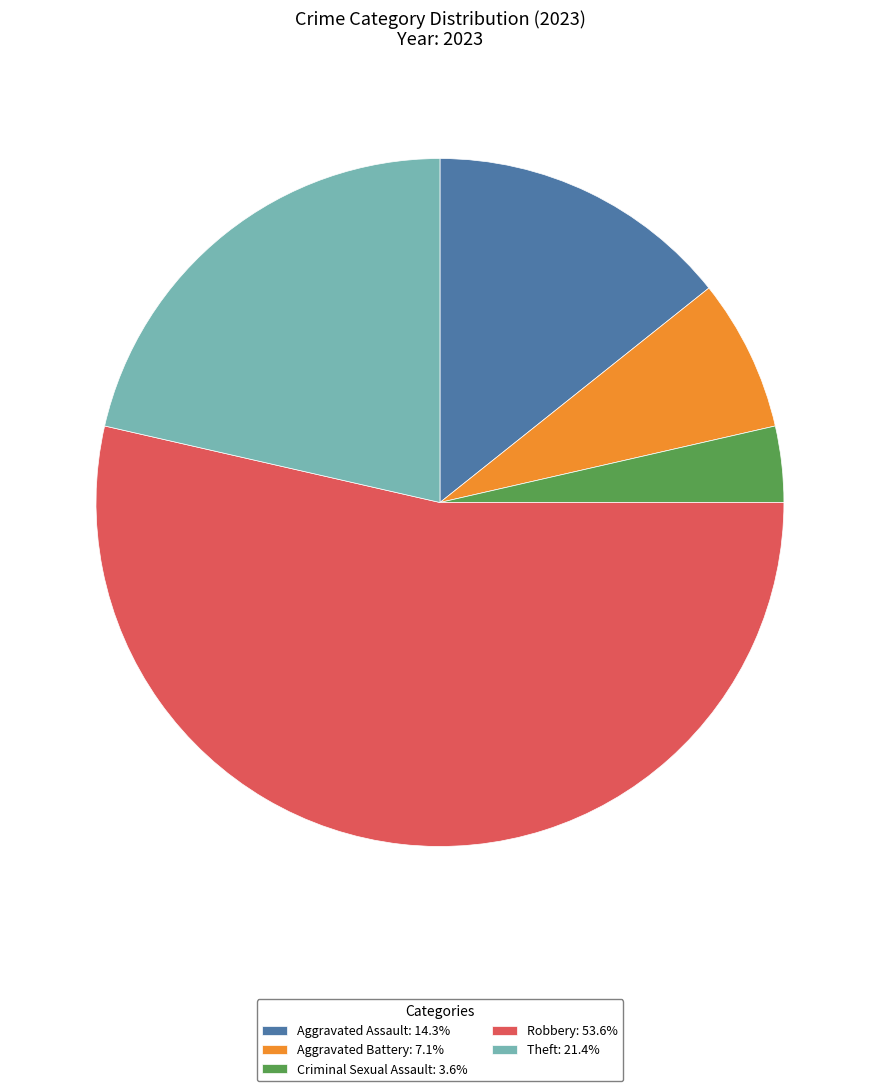

Does any single category account for the majority?

Yes